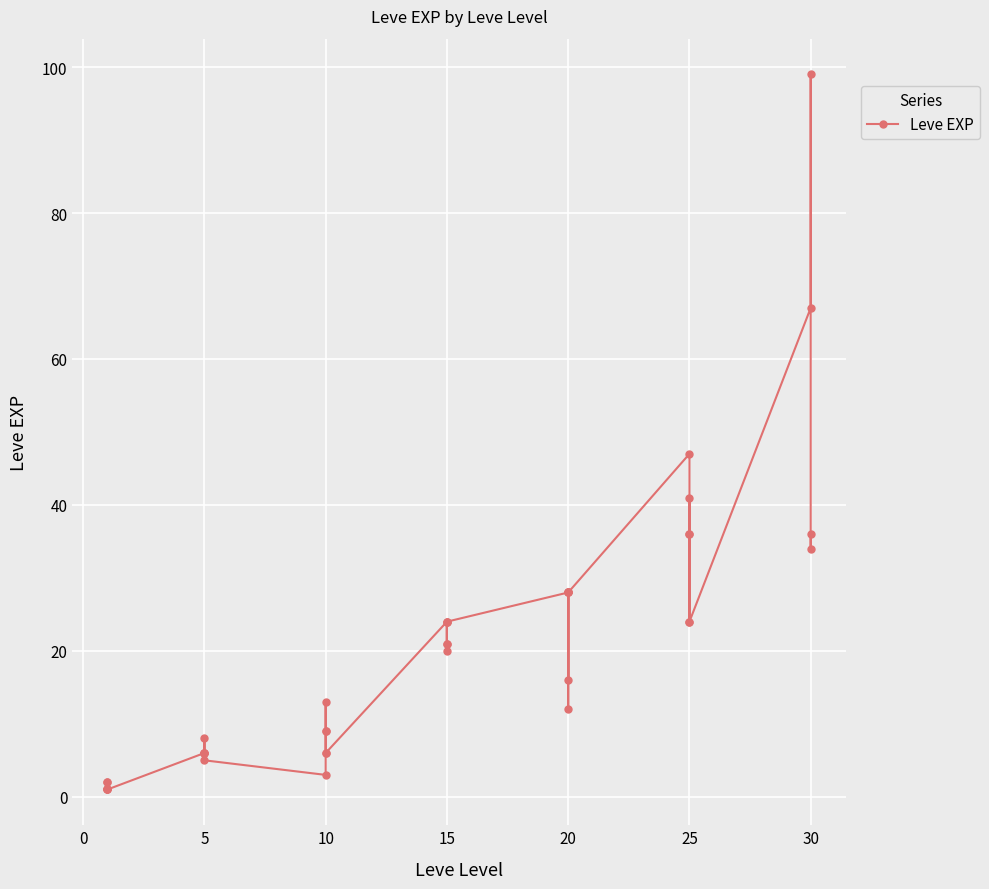

True or false: there are more than 1 points higher than both neighbors.

True